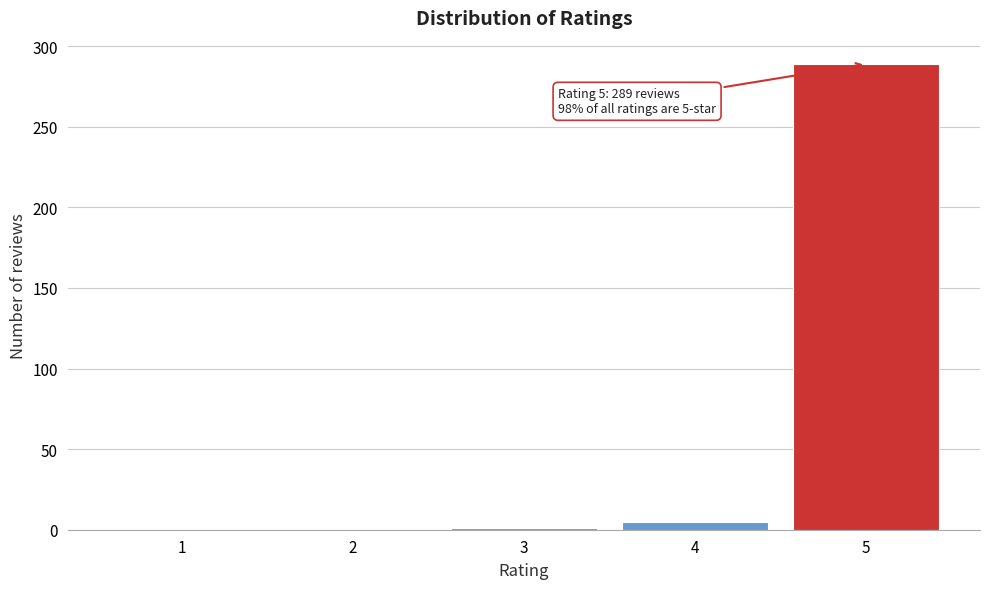

What is the greatest value displayed?

289